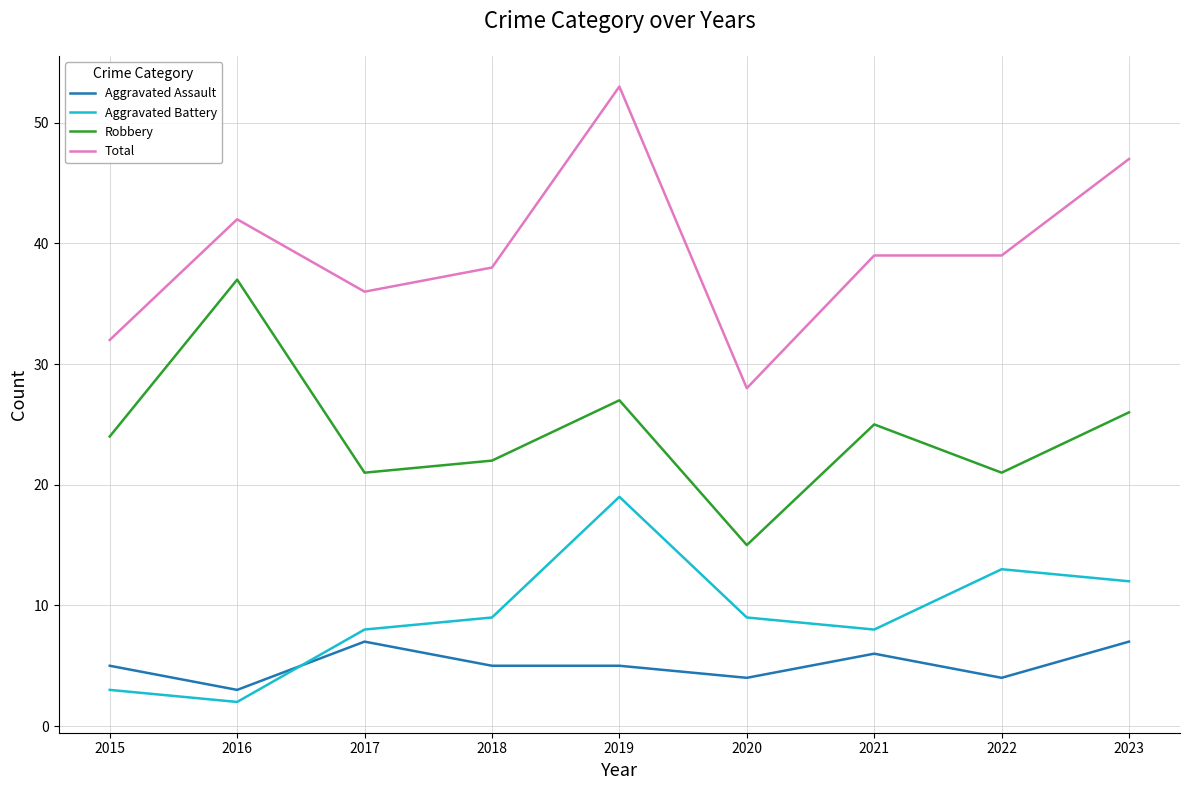

What is the average value of the Robbery series?

24